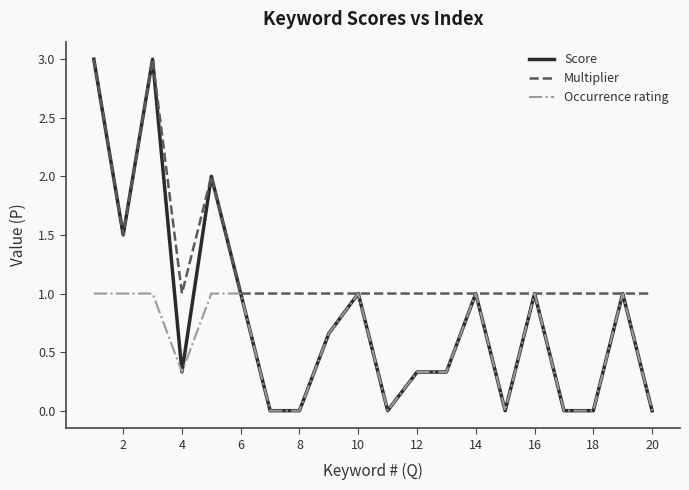

Which series has the largest range (max minus min)?

Score